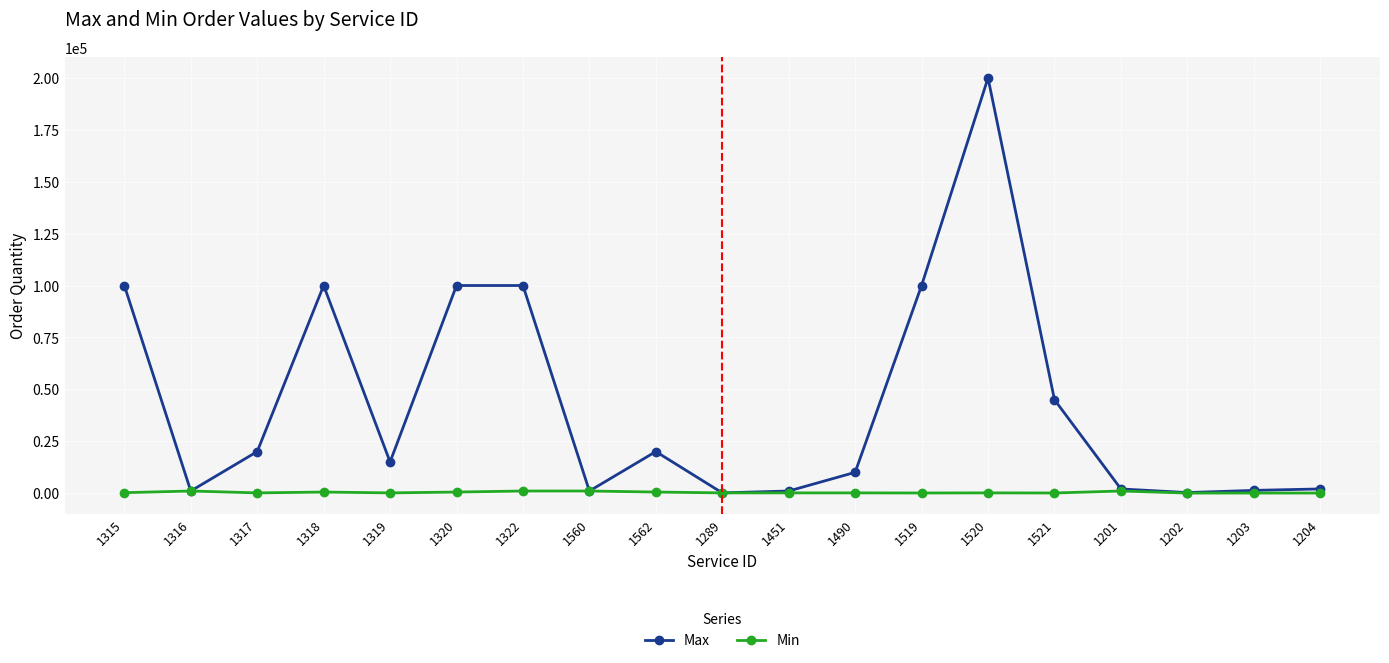

Is this an area chart (filled region under the line)?

No